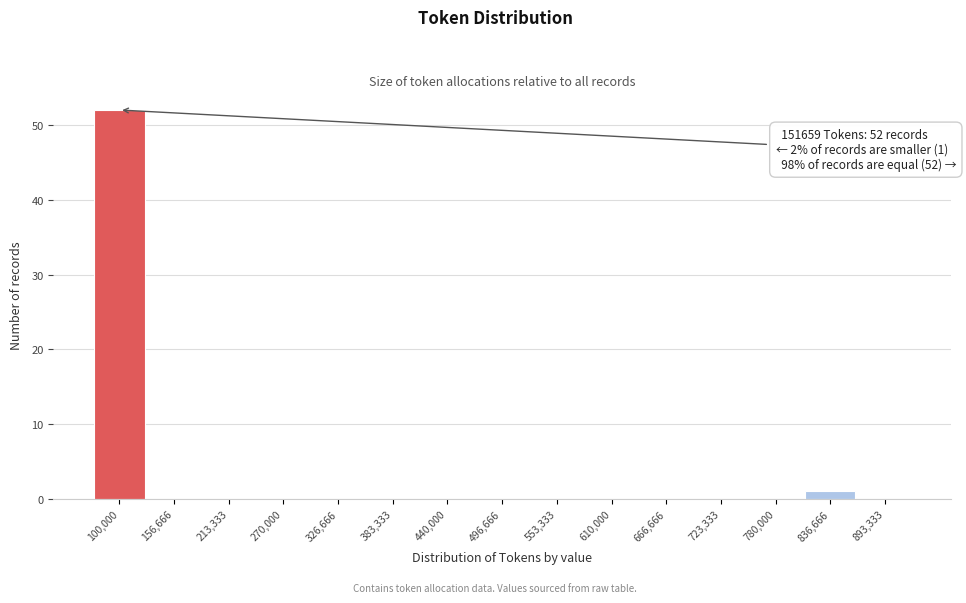

Reading left to right, transcribe all the data shown in this chart.

100,000=52	156,666=0	213,333=0	270,000=0	326,666=0	383,333=0	440,000=0	496,666=0	553,333=0	610,000=0	666,666=0	723,333=0	780,000=0	836,666=1	893,333=0